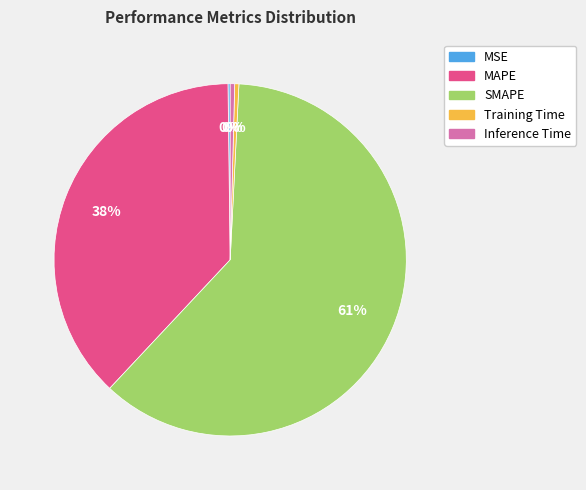

Which slice represents more than half of the pie?

SMAPE